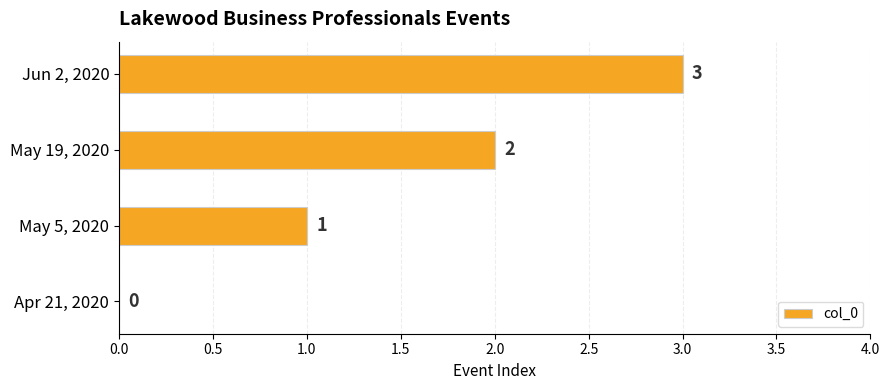

Count the values in the range 1 to 3.

3